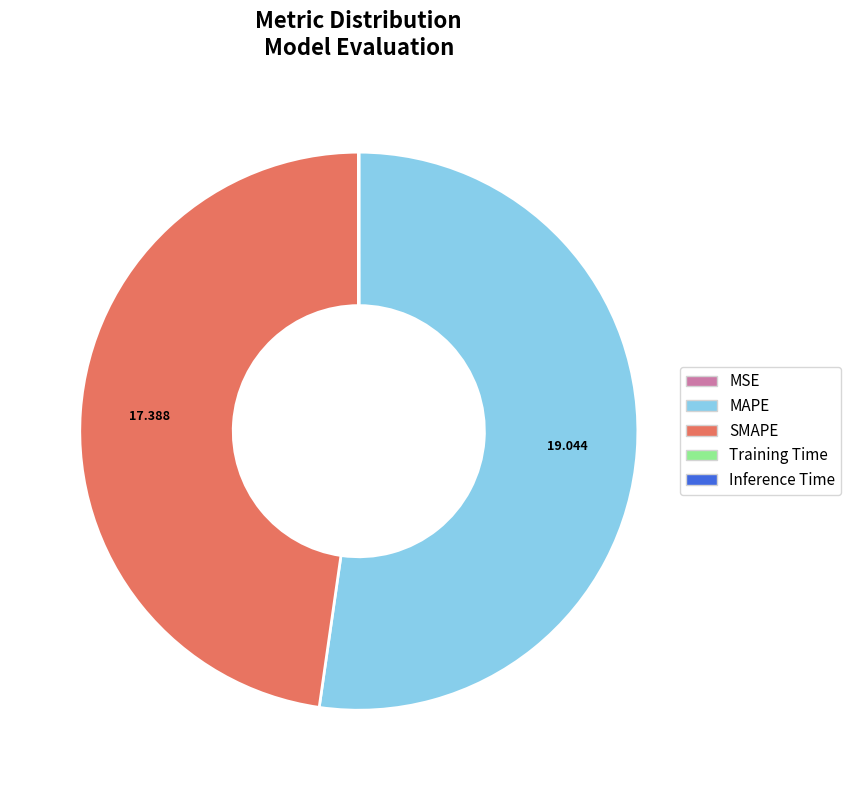

Is there any slice that represents more than half of the pie?

Yes